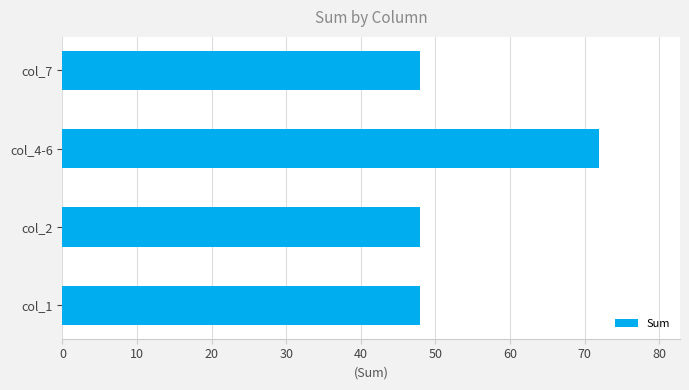

What is the sum of all values?

216